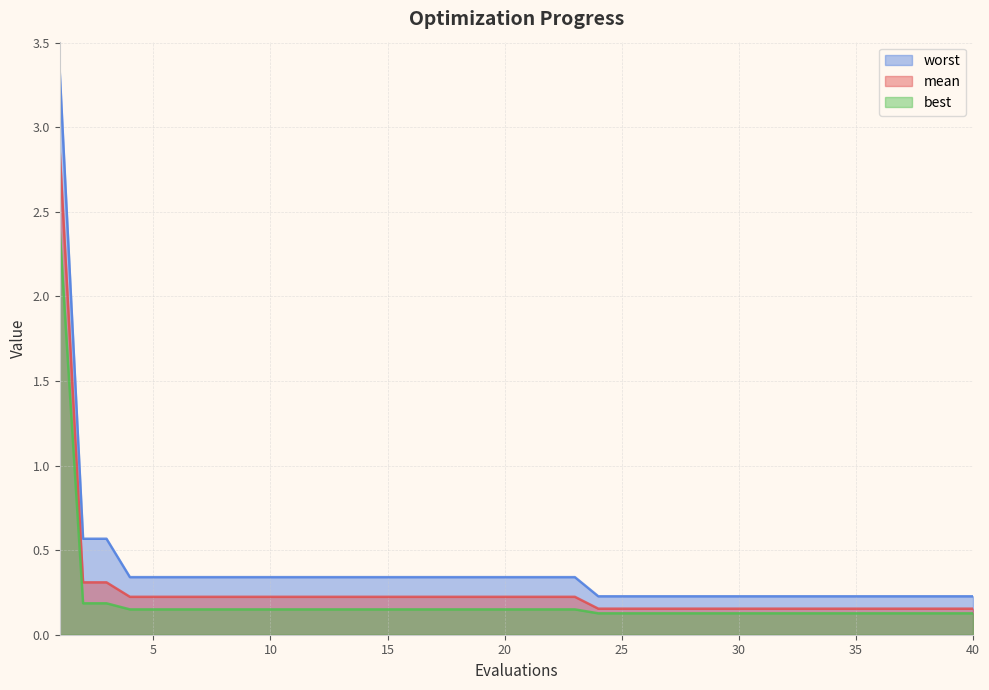

Is the value of worst at 22 greater than the value of mean at 8?

Yes